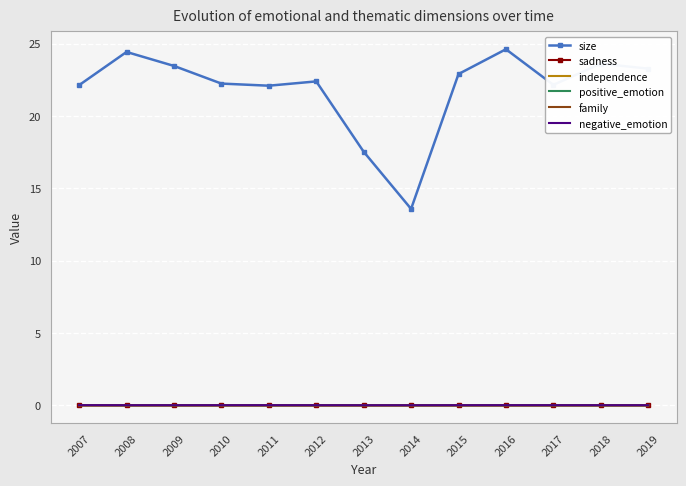

Which series has the largest range (max minus min)?

size